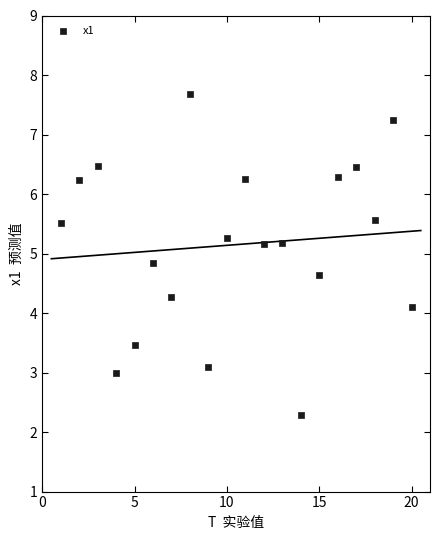

What Y value in the scatter plot is closest to 4?

4.1